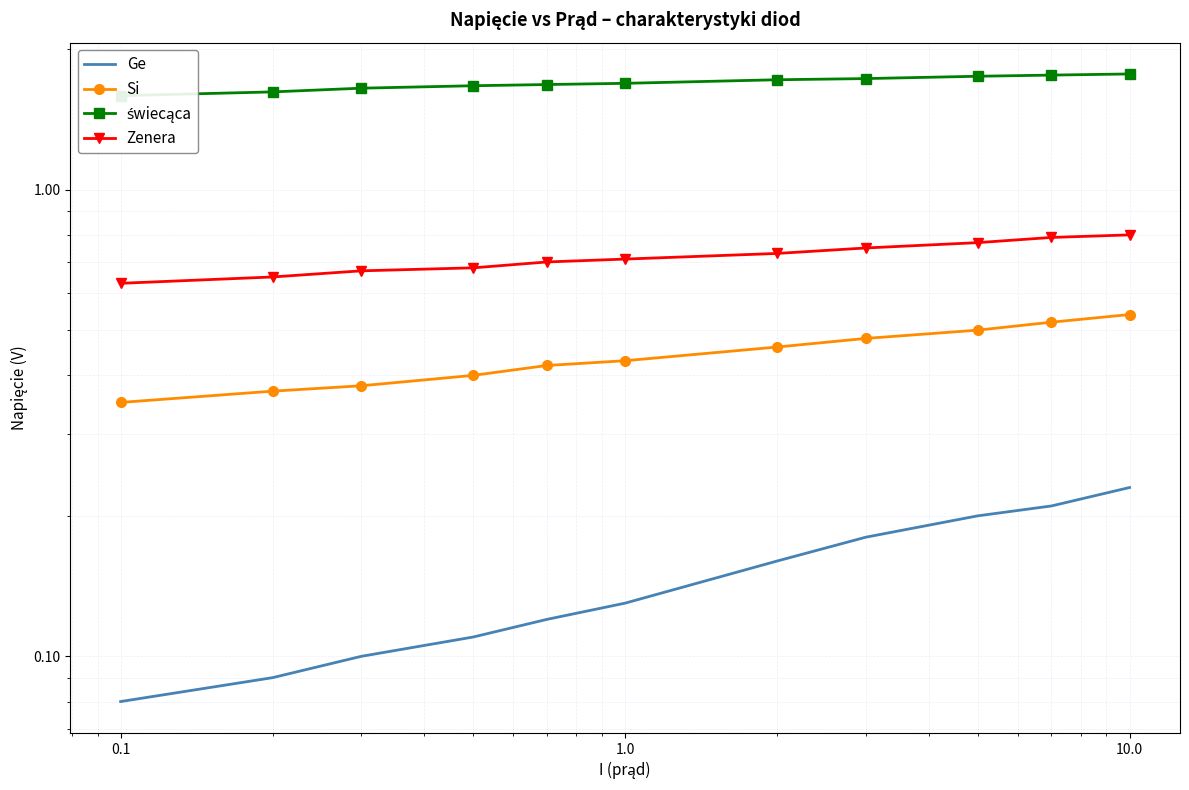

At which category is the sum across all series the highest?

10